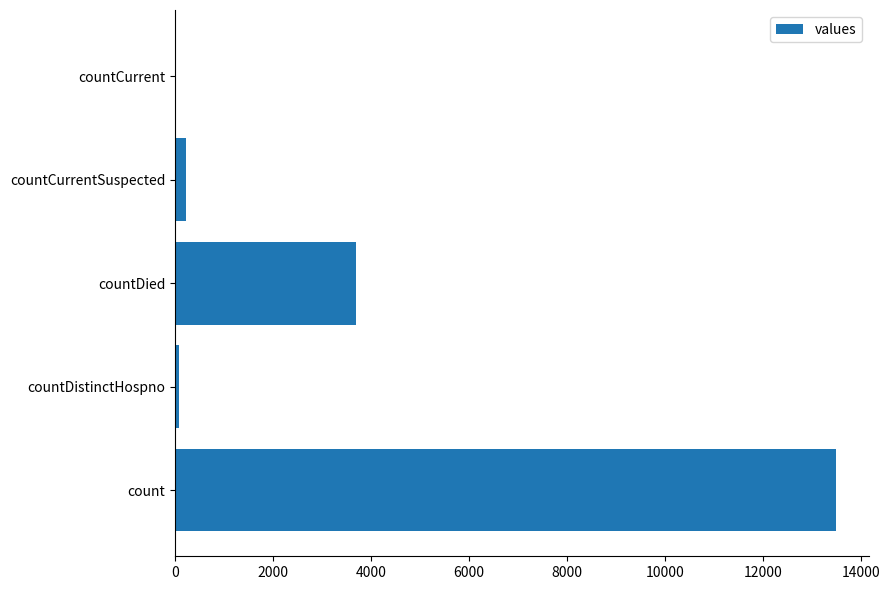

Reading top to bottom, what are all the values shown in this chart?

countCurrent=0	countCurrentSuspected=213	countDied=3698	countDistinctHospno=74	count=13487